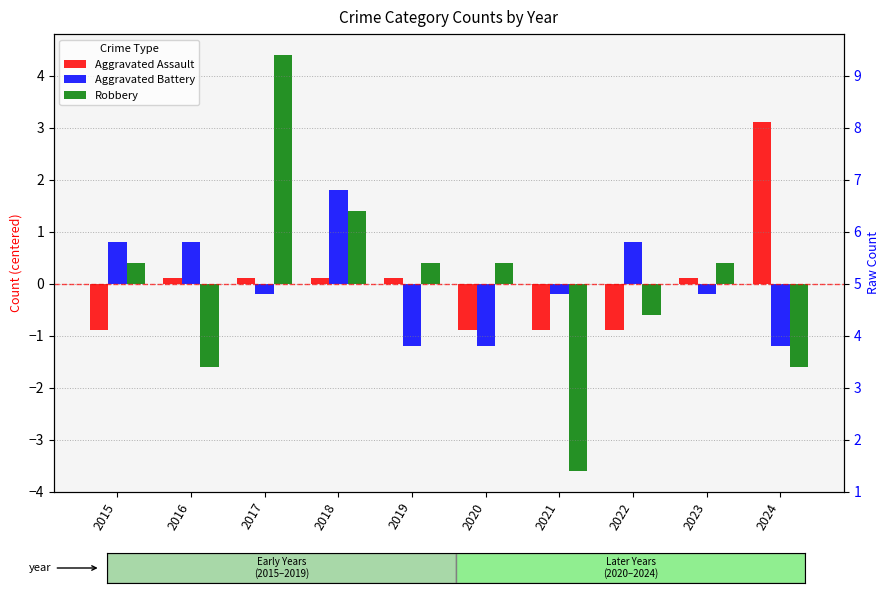

What is the minimum value for Aggravated Battery?

-1.2